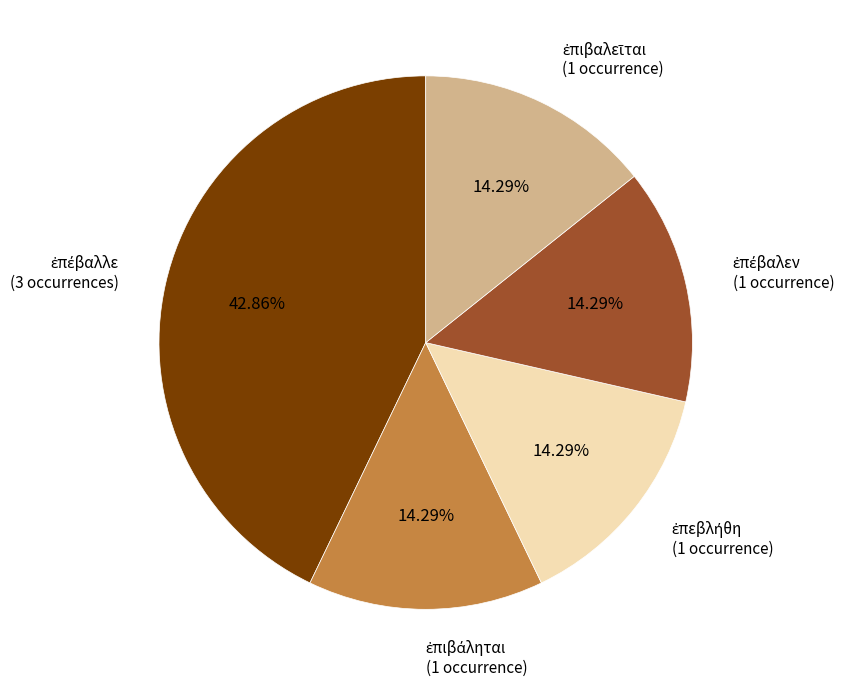

Does any single category account for the majority?

No